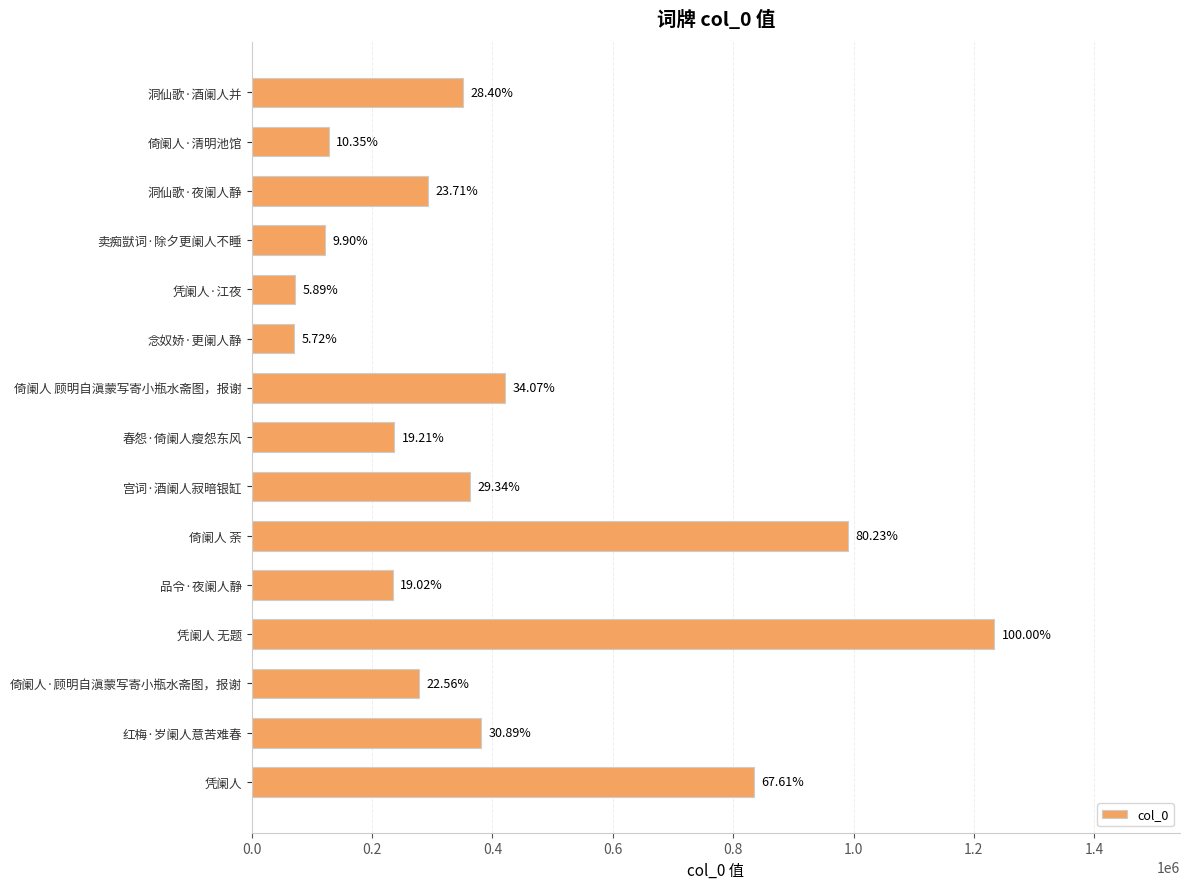

What is the average value?

400530